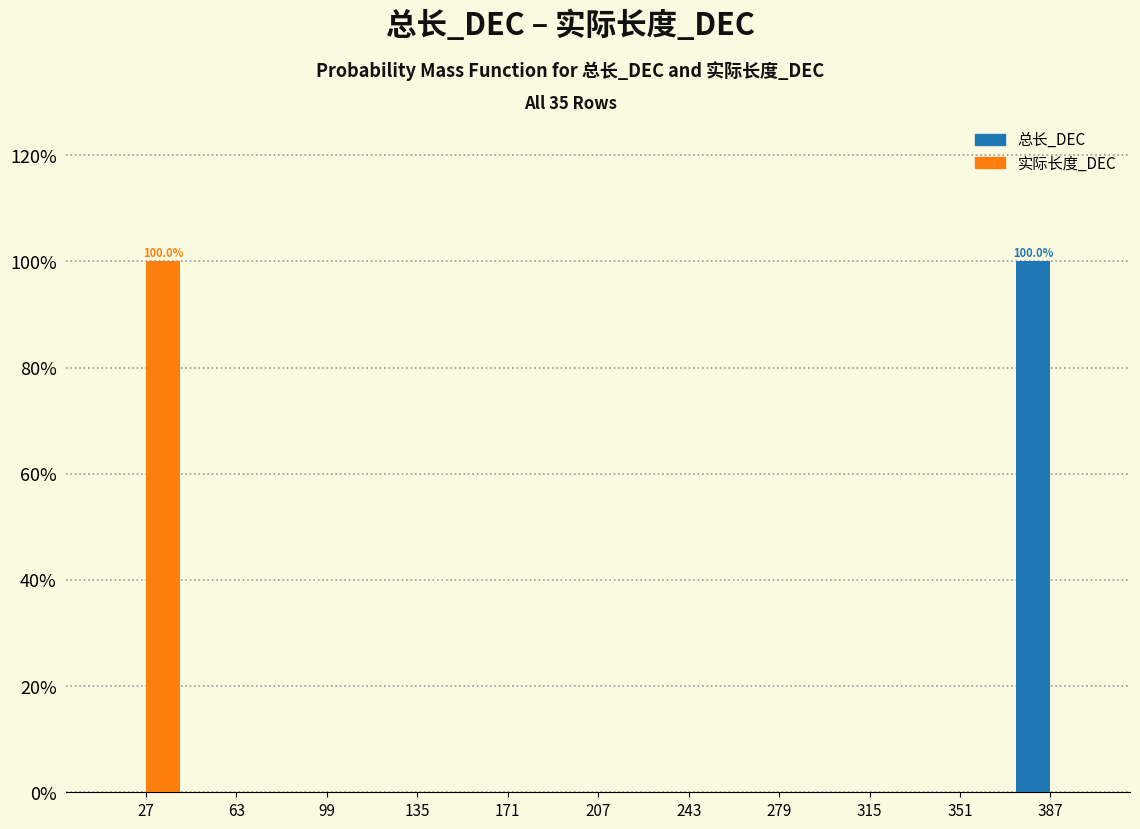

In the 实际长度_DEC series, which range on the x-axis has the tallest bar?

9 to 45